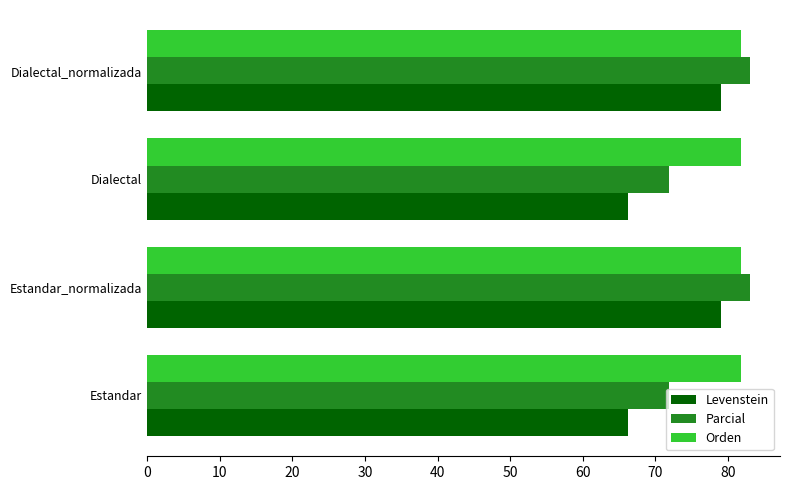

What is the difference between the second highest and second lowest values in the Parcial series?

11.1